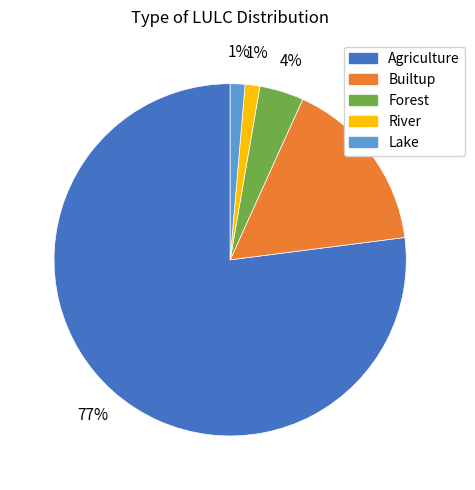

To the nearest percent, what portion does Builtup represent?

16%